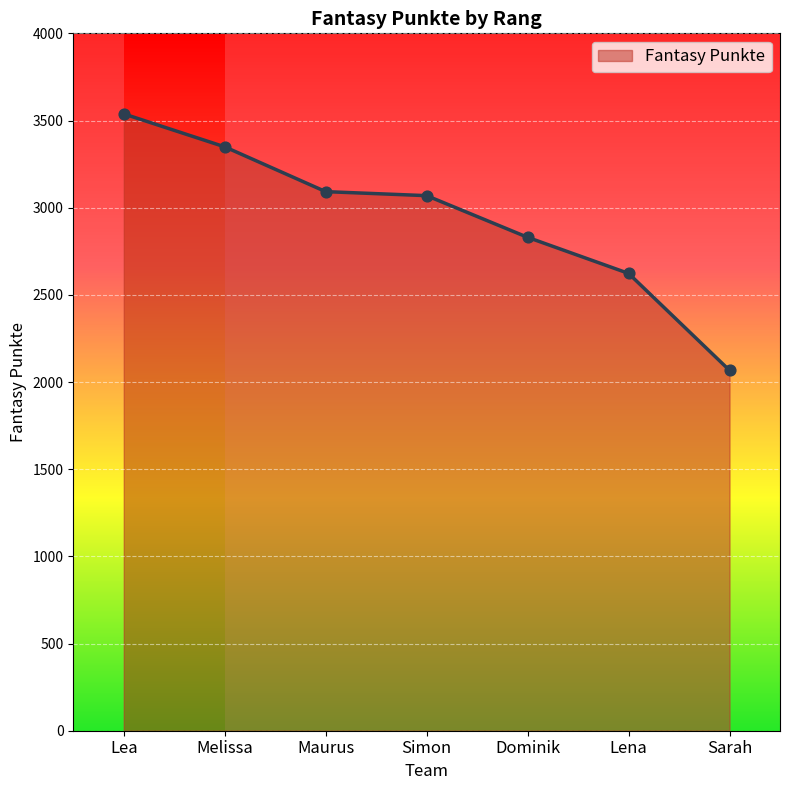

Between Maurus and Sarah, which is larger?

Maurus